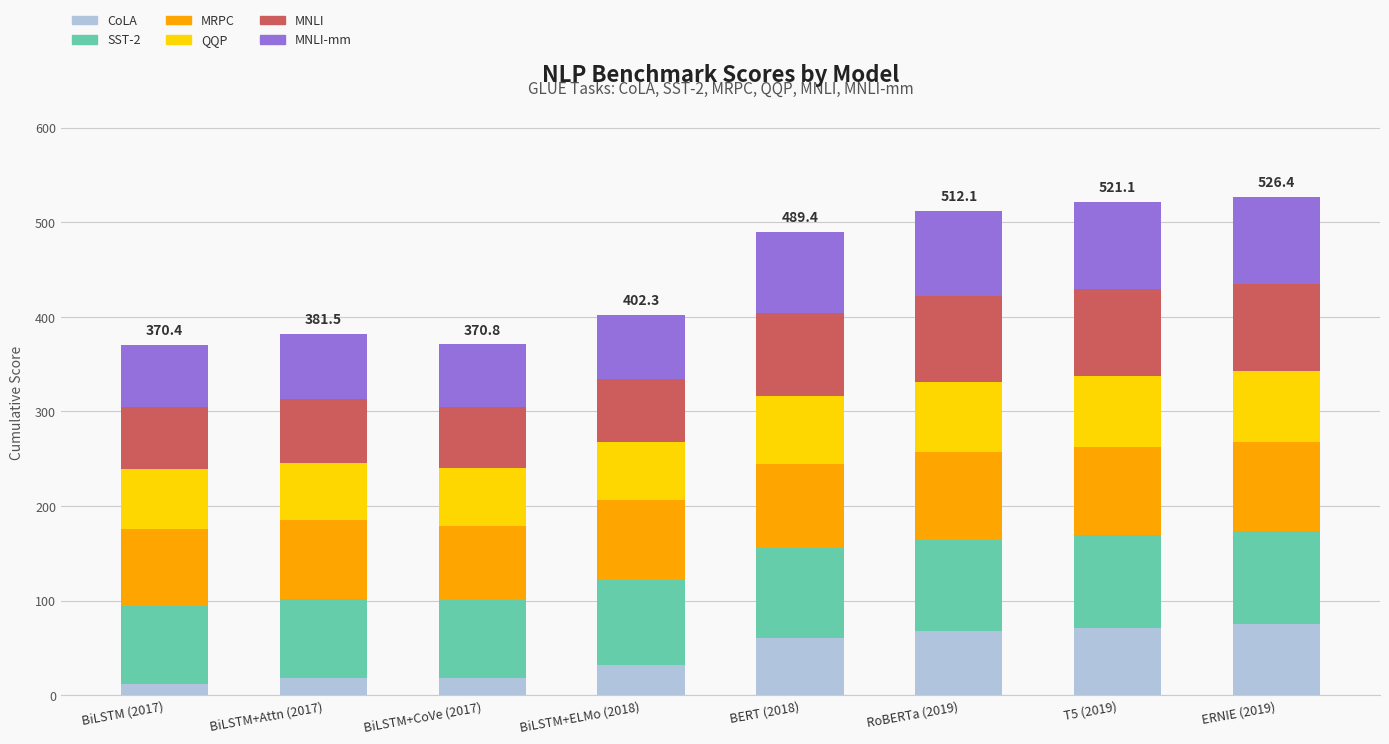

What is the maximum value for CoLA?

75.5